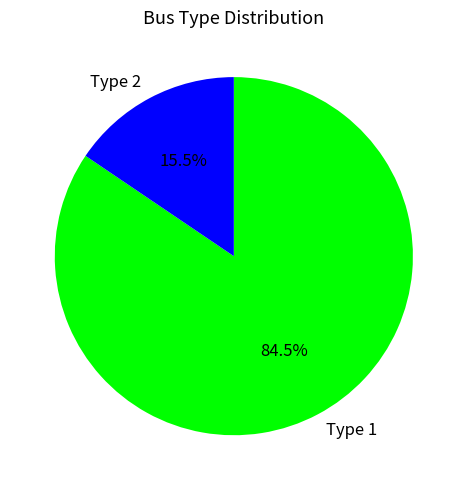

Combined, what portion of the pie is Type 1 and Type 2?

100.0%